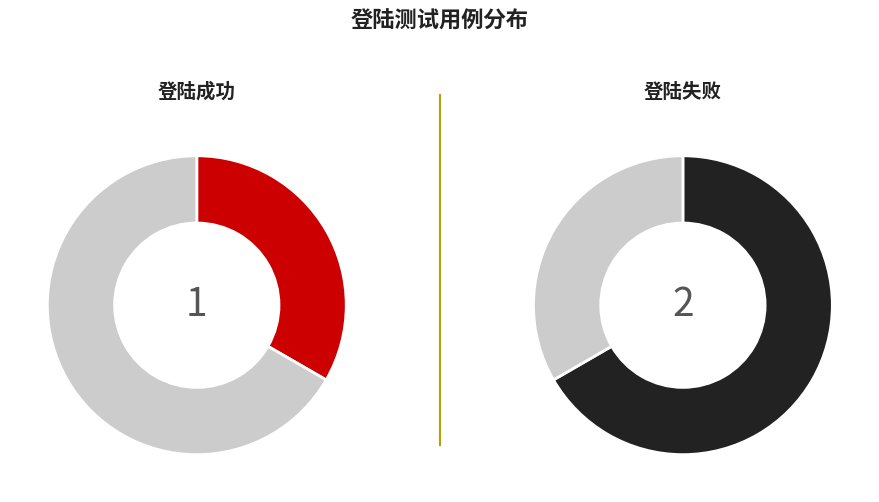

To the nearest percent, what portion does 登陆失败 represent?

67%